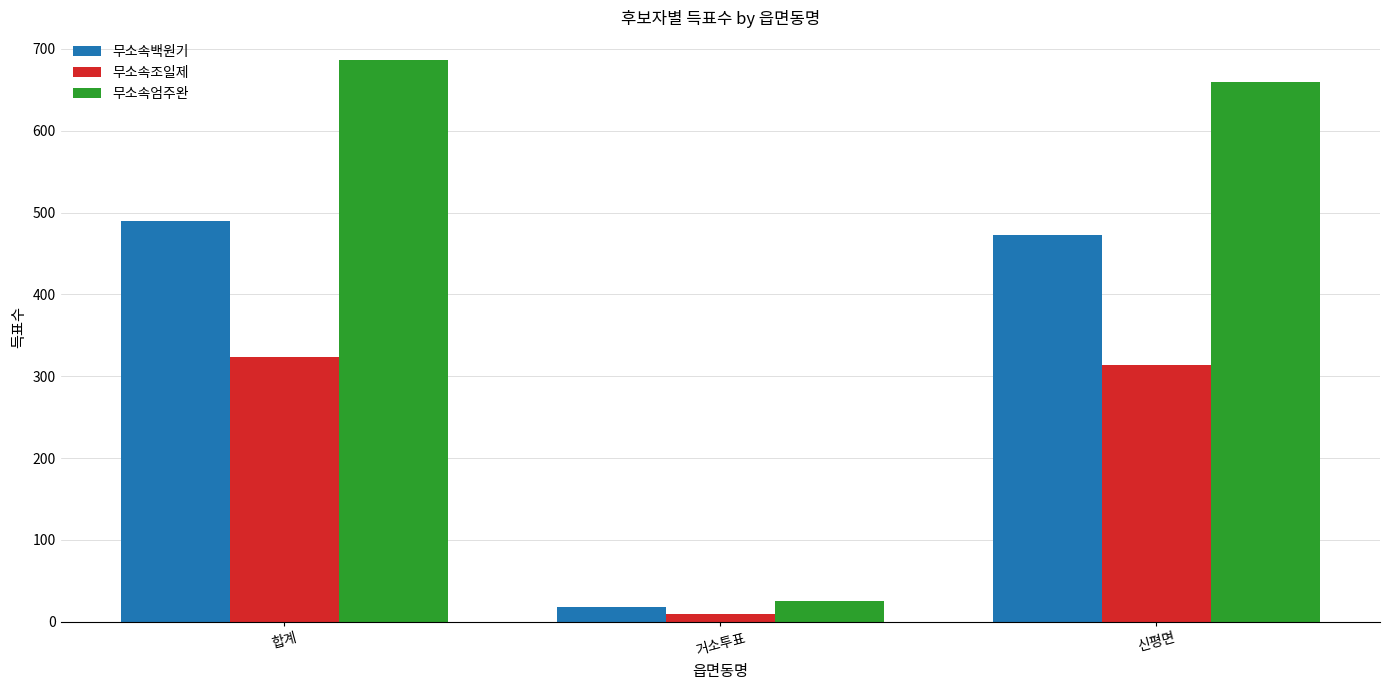

True or false: 무소속조일제 has a value of 477 at 합계.

False